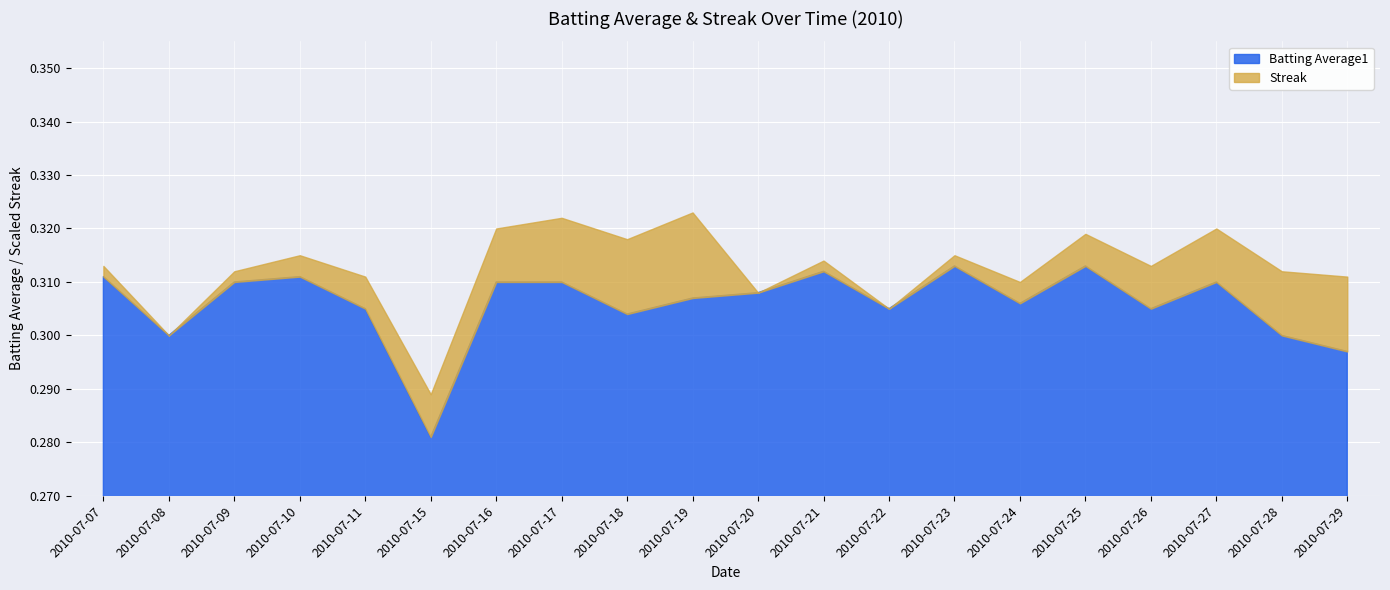

Is the value of Streak at 2010-07-27 greater than the value of Batting Average1 at 2010-07-27?

Yes